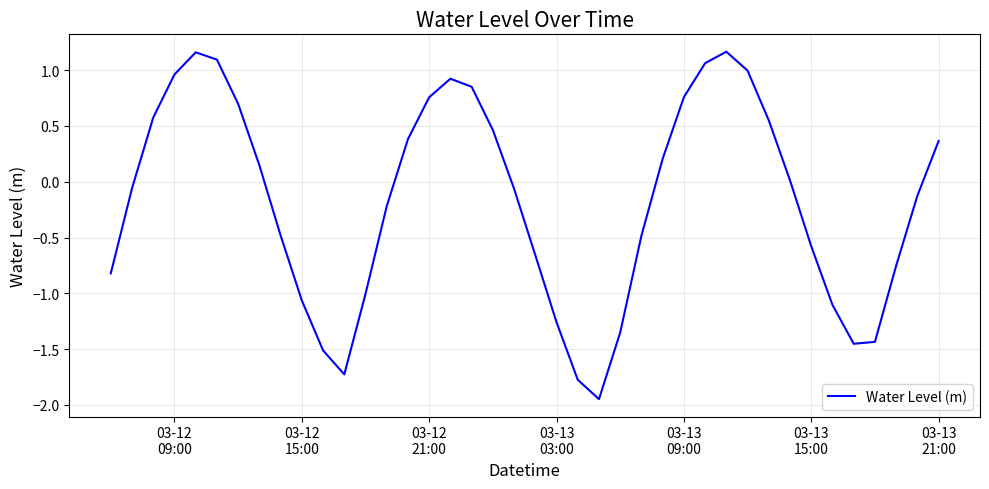

What is the difference between the maximum and minimum values?

3.1